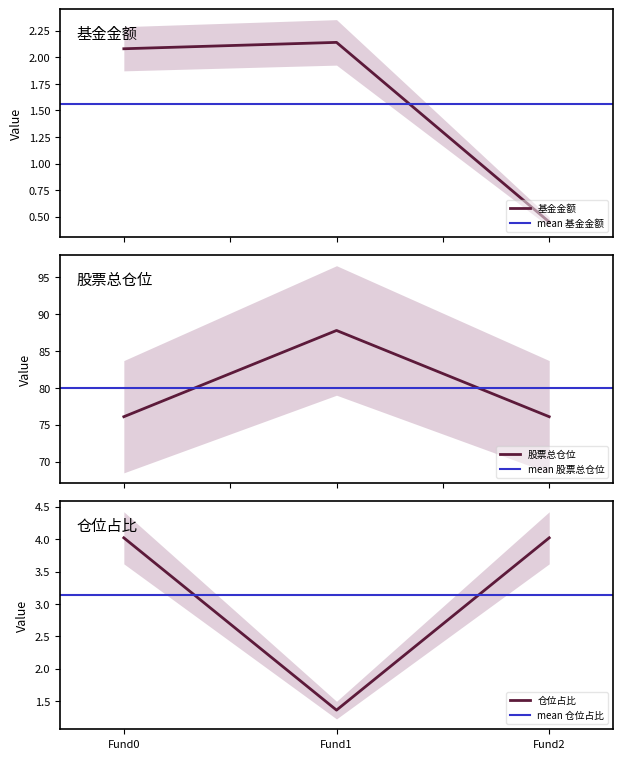

What is the highest value of the 股票总仓位 series?

87.8